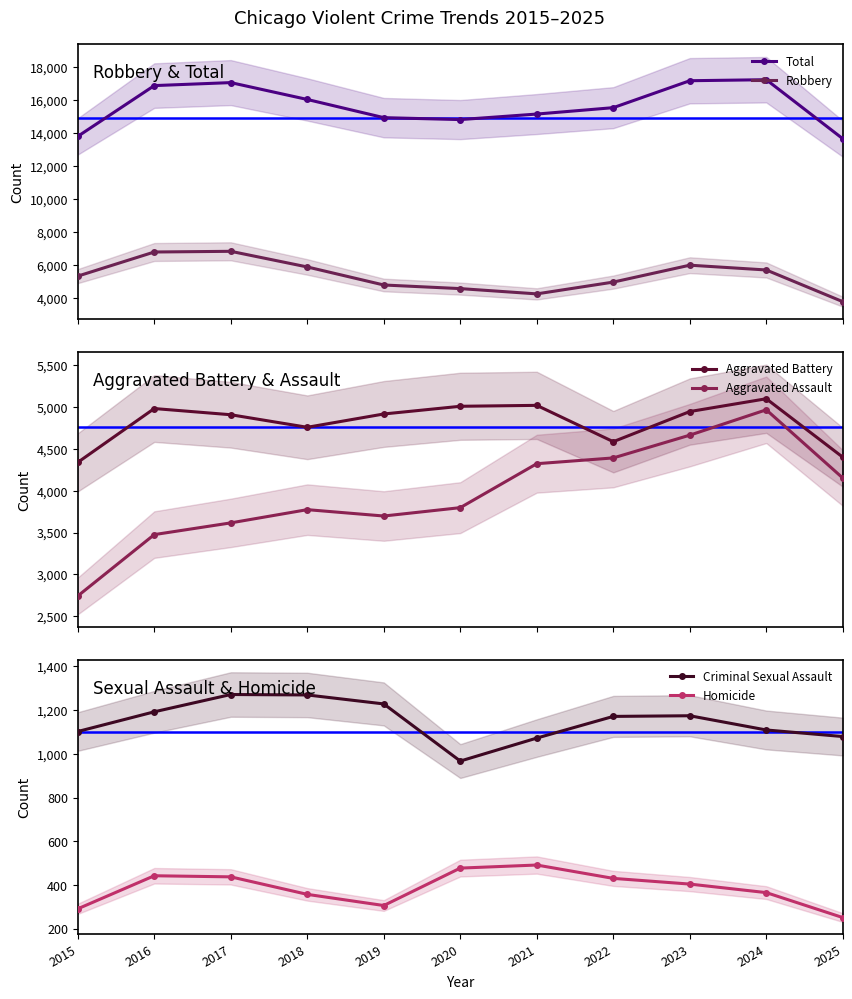

Count the number of categories in the chart.

11